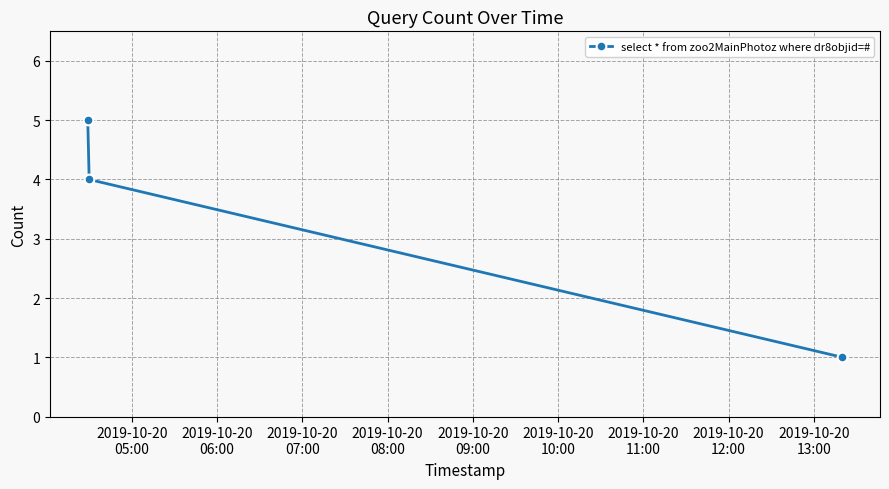

What is the maximum value shown in the chart?

5